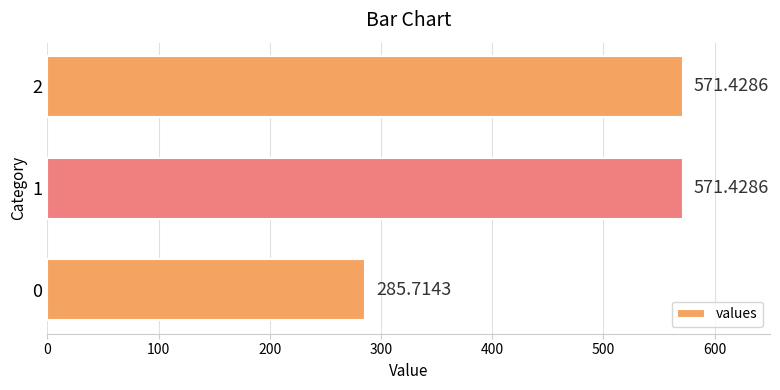

What is the difference between the maximum and minimum values?

285.7